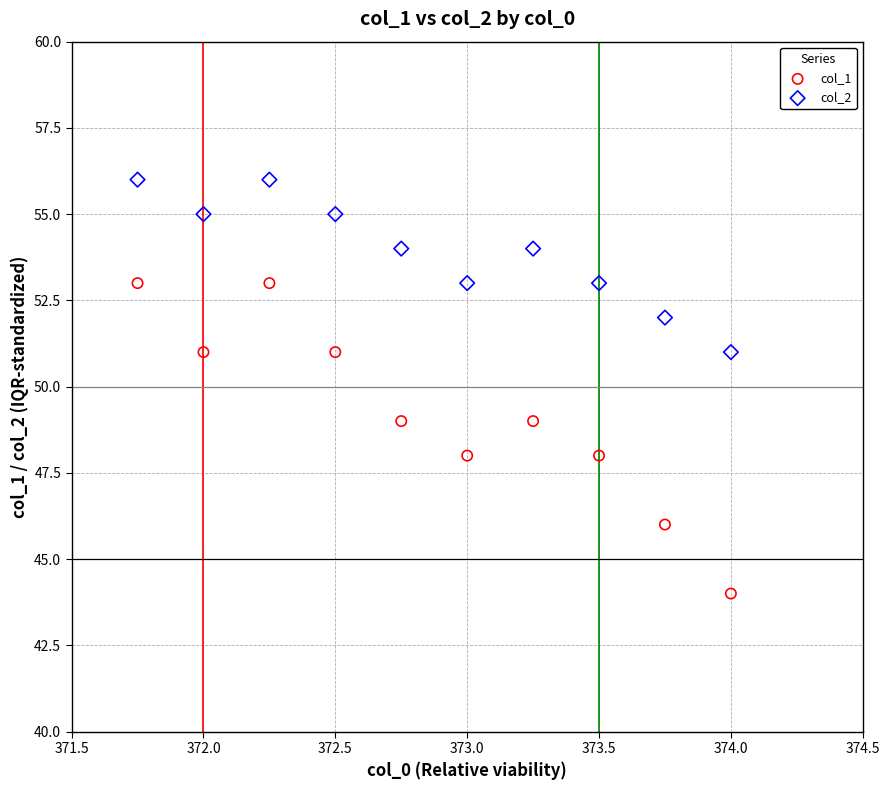

Which series has the widest spread of Y values?

col_1